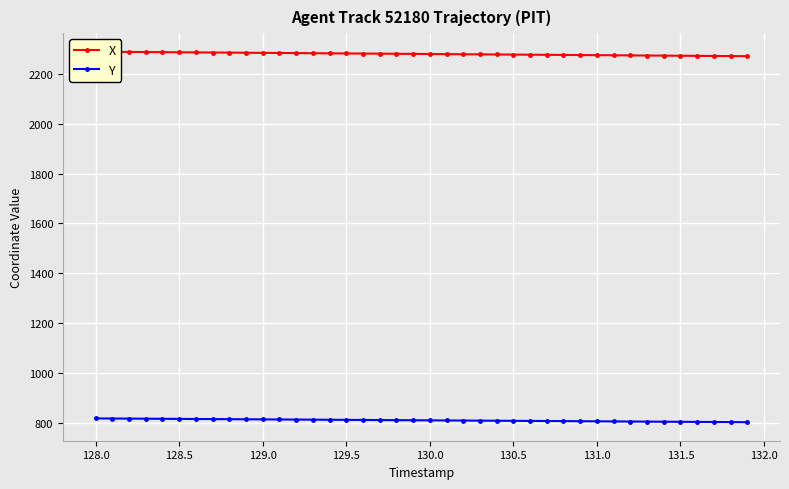

What is the highest value of the Y series?

819.4